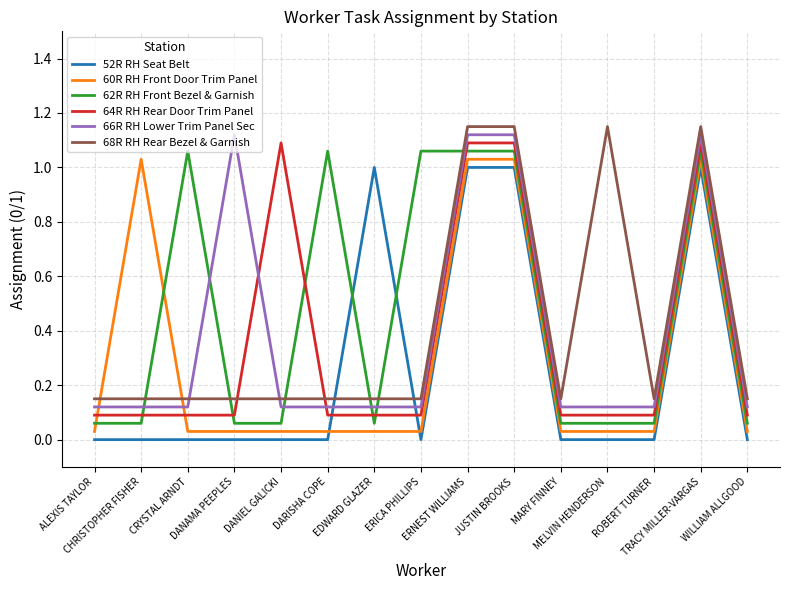

Reading left to right, list all the values displayed in this chart.

52R RH Seat Belt: ALEXIS TAYLOR=0.0	CHRISTOPHER FISHER=0.0	CRYSTAL ARNDT=0.0	DANAMA PEEPLES=0.0	DANIEL GALICKI=0.0	DARISHA COPE=0.0	EDWARD GLAZER=1.0	ERICA PHILLIPS=0.0	ERNEST WILLIAMS=1.0	JUSTIN BROOKS=1.0	MARY FINNEY=0.0	MELVIN HENDERSON=0.0	ROBERT TURNER=0.0	TRACY MILLER-VARGAS=1.0	WILLIAM ALLGOOD=0.0
60R RH Front Door Trim Panel: ALEXIS TAYLOR=0.0	CHRISTOPHER FISHER=1.0	CRYSTAL ARNDT=0.0	DANAMA PEEPLES=0.0	DANIEL GALICKI=0.0	DARISHA COPE=0.0	EDWARD GLAZER=0.0	ERICA PHILLIPS=0.0	ERNEST WILLIAMS=1.0	JUSTIN BROOKS=1.0	MARY FINNEY=0.0	MELVIN HENDERSON=0.0	ROBERT TURNER=0.0	TRACY MILLER-VARGAS=1.0	WILLIAM ALLGOOD=0.0
62R RH Front Bezel & Garnish: ALEXIS TAYLOR=0.1	CHRISTOPHER FISHER=0.1	CRYSTAL ARNDT=1.1	DANAMA PEEPLES=0.1	DANIEL GALICKI=0.1	DARISHA COPE=1.1	EDWARD GLAZER=0.1	ERICA PHILLIPS=1.1	ERNEST WILLIAMS=1.1	JUSTIN BROOKS=1.1	MARY FINNEY=0.1	MELVIN HENDERSON=0.1	ROBERT TURNER=0.1	TRACY MILLER-VARGAS=1.1	WILLIAM ALLGOOD=0.1
64R RH Rear Door Trim Panel: ALEXIS TAYLOR=0.1	CHRISTOPHER FISHER=0.1	CRYSTAL ARNDT=0.1	DANAMA PEEPLES=0.1	DANIEL GALICKI=1.1	DARISHA COPE=0.1	EDWARD GLAZER=0.1	ERICA PHILLIPS=0.1	ERNEST WILLIAMS=1.1	JUSTIN BROOKS=1.1	MARY FINNEY=0.1	MELVIN HENDERSON=0.1	ROBERT TURNER=0.1	TRACY MILLER-VARGAS=1.1	WILLIAM ALLGOOD=0.1
66R RH Lower Trim Panel Sec: ALEXIS TAYLOR=0.1	CHRISTOPHER FISHER=0.1	CRYSTAL ARNDT=0.1	DANAMA PEEPLES=1.1	DANIEL GALICKI=0.1	DARISHA COPE=0.1	EDWARD GLAZER=0.1	ERICA PHILLIPS=0.1	ERNEST WILLIAMS=1.1	JUSTIN BROOKS=1.1	MARY FINNEY=0.1	MELVIN HENDERSON=0.1	ROBERT TURNER=0.1	TRACY MILLER-VARGAS=1.1	WILLIAM ALLGOOD=0.1
68R RH Rear Bezel & Garnish: ALEXIS TAYLOR=0.1	CHRISTOPHER FISHER=0.1	CRYSTAL ARNDT=0.1	DANAMA PEEPLES=0.1	DANIEL GALICKI=0.1	DARISHA COPE=0.1	EDWARD GLAZER=0.1	ERICA PHILLIPS=0.1	ERNEST WILLIAMS=1.1	JUSTIN BROOKS=1.1	MARY FINNEY=0.1	MELVIN HENDERSON=1.1	ROBERT TURNER=0.1	TRACY MILLER-VARGAS=1.1	WILLIAM ALLGOOD=0.1